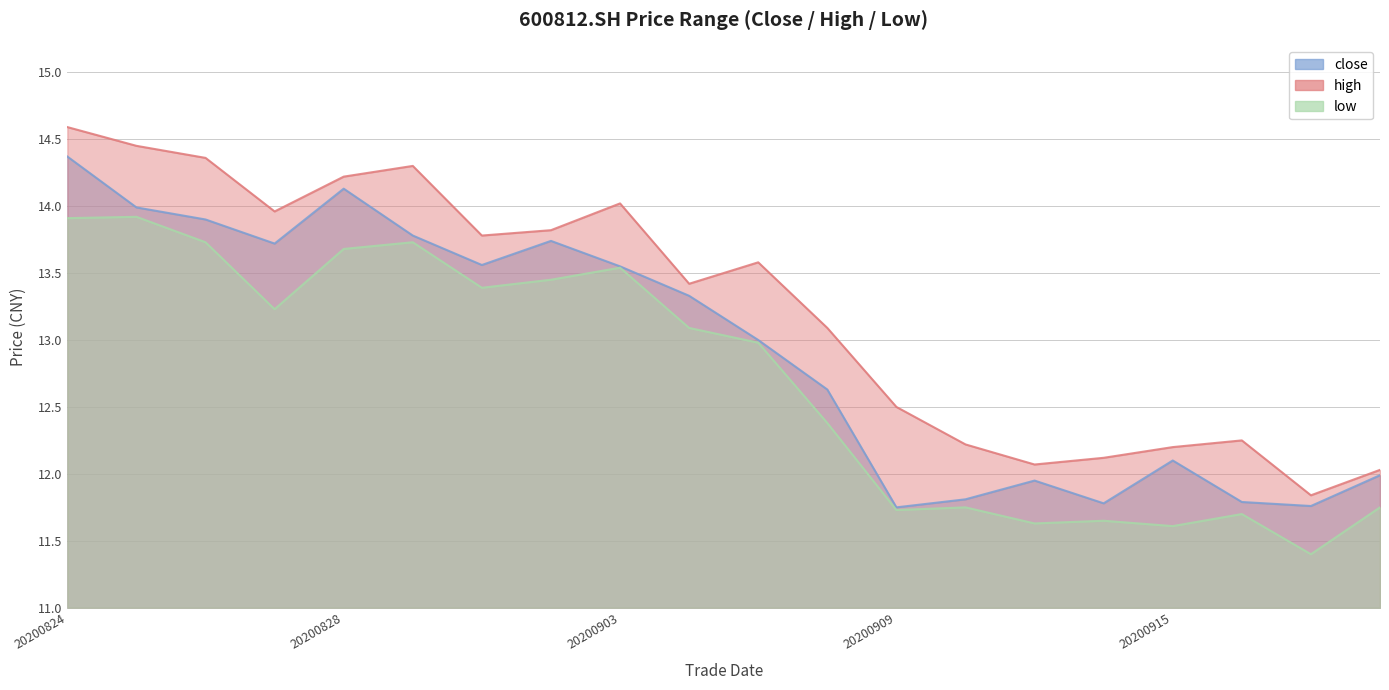

The low series shows 6.8 at 20200903. True or false?

False